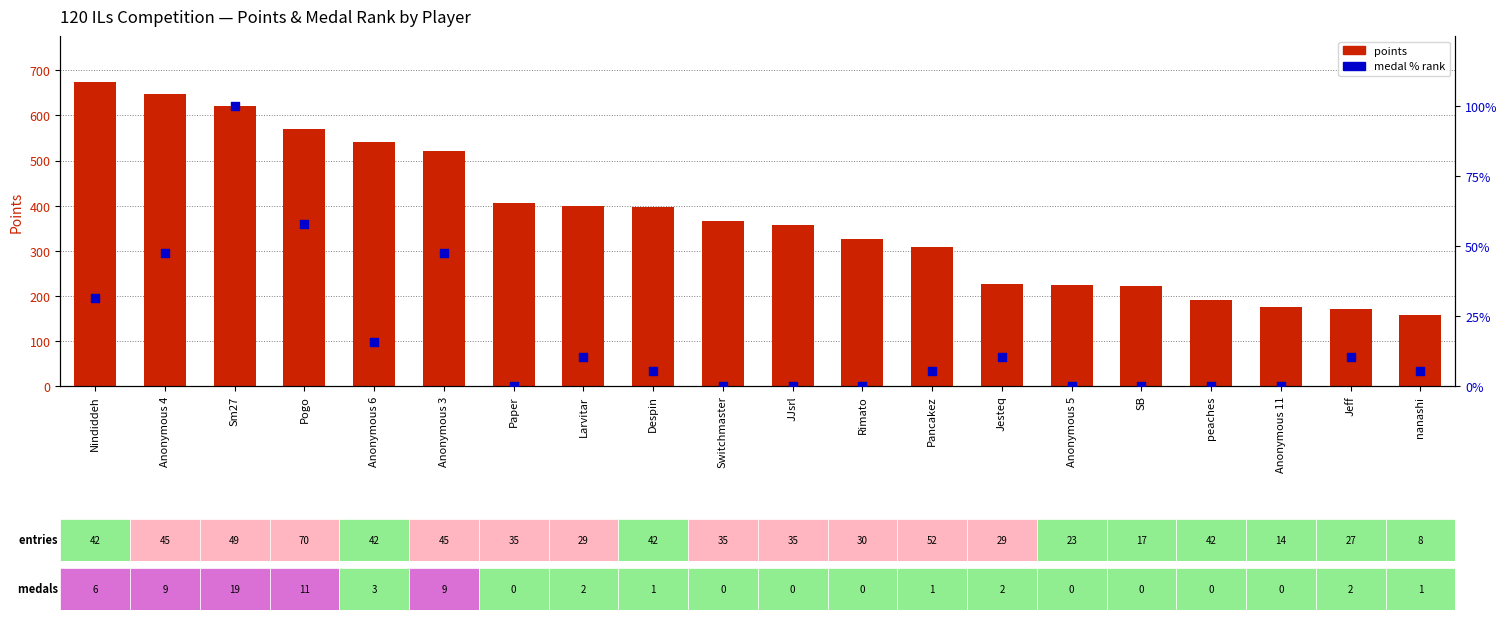

At how many categories does at least one series exceed 370?

9